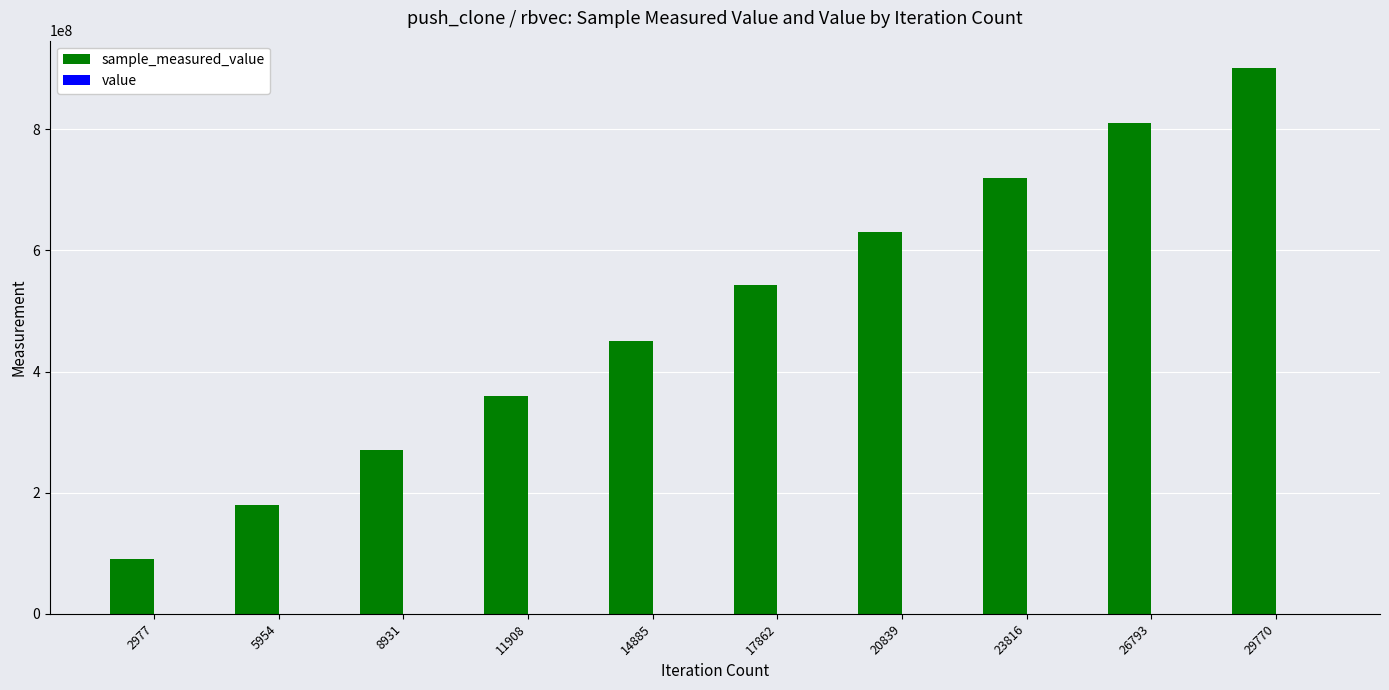

At which category is the sum across all series the highest?

29770